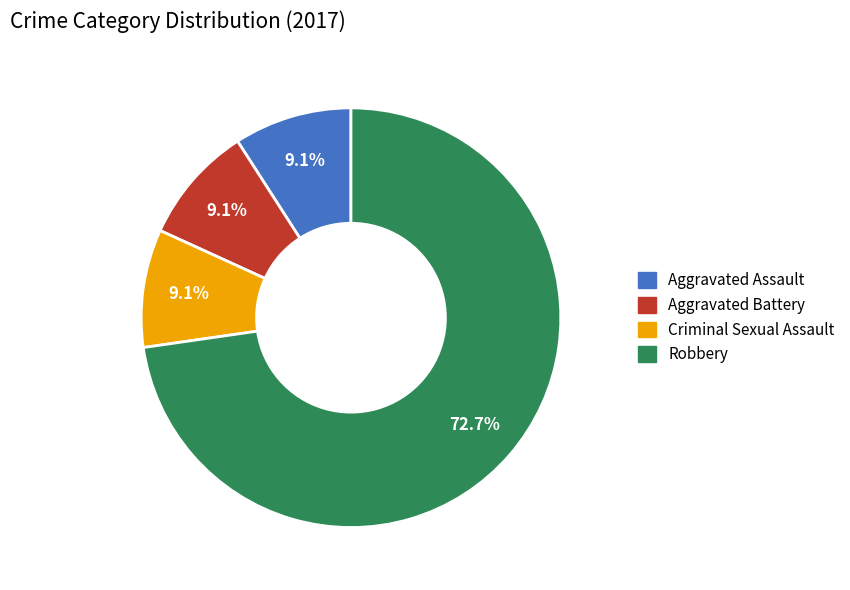

Which slice is the largest?

Robbery